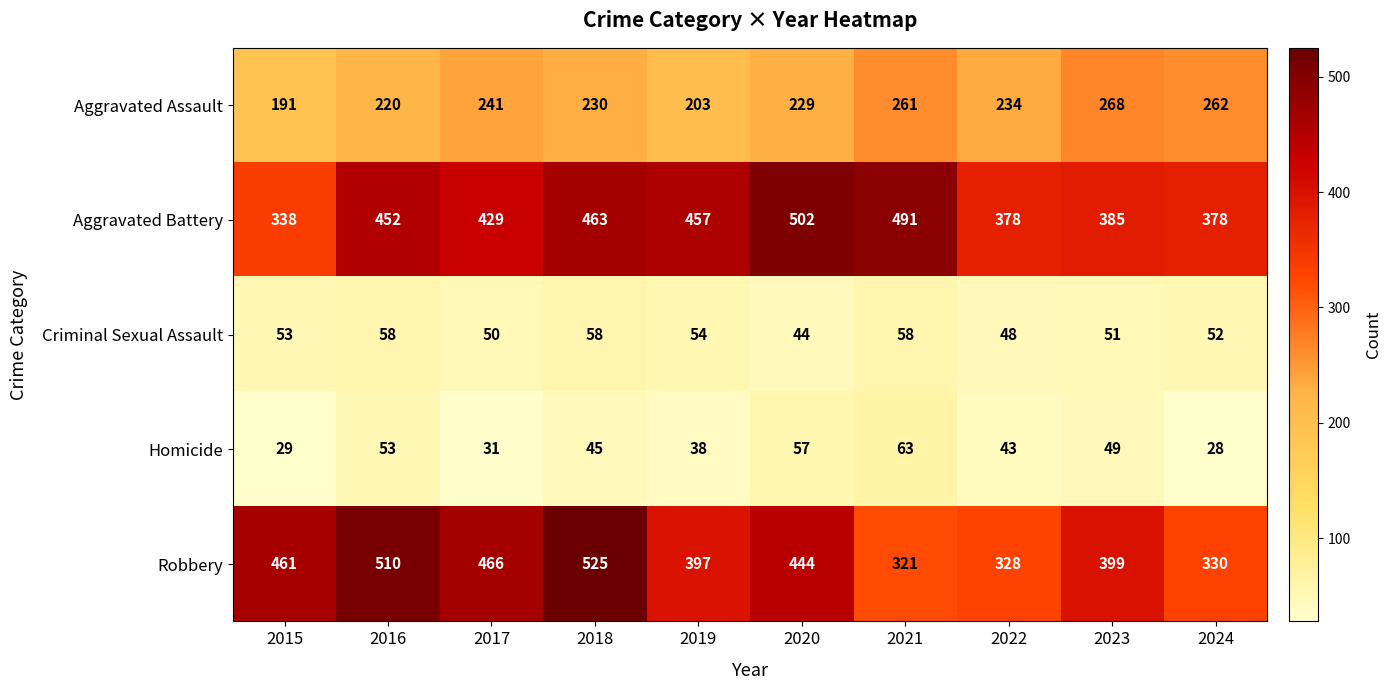

Which series has the largest total across all categories?

Aggravated Battery